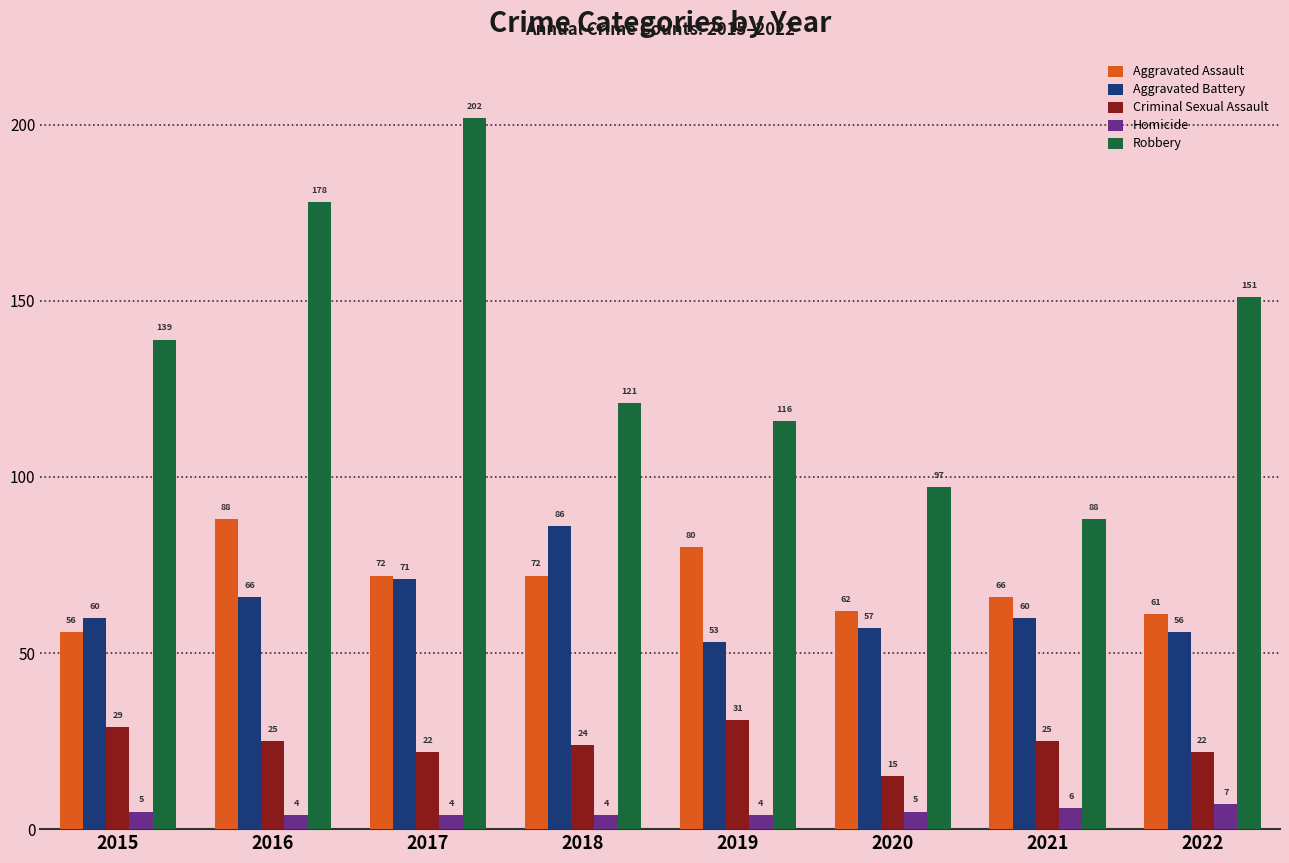

Is the value of Aggravated Assault at 2021 greater than the value of Homicide at 2016?

Yes